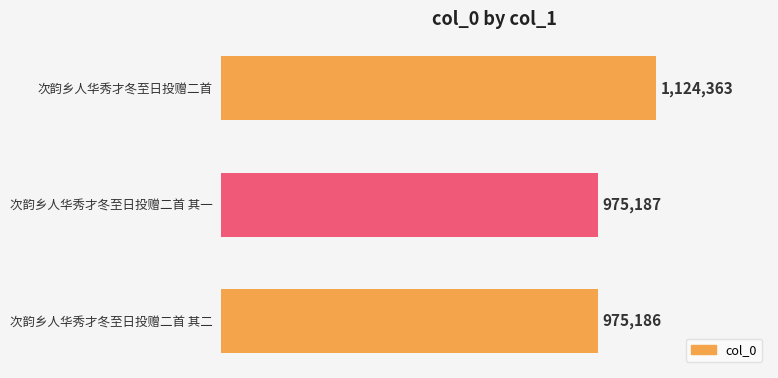

Are the bars horizontal?

Yes